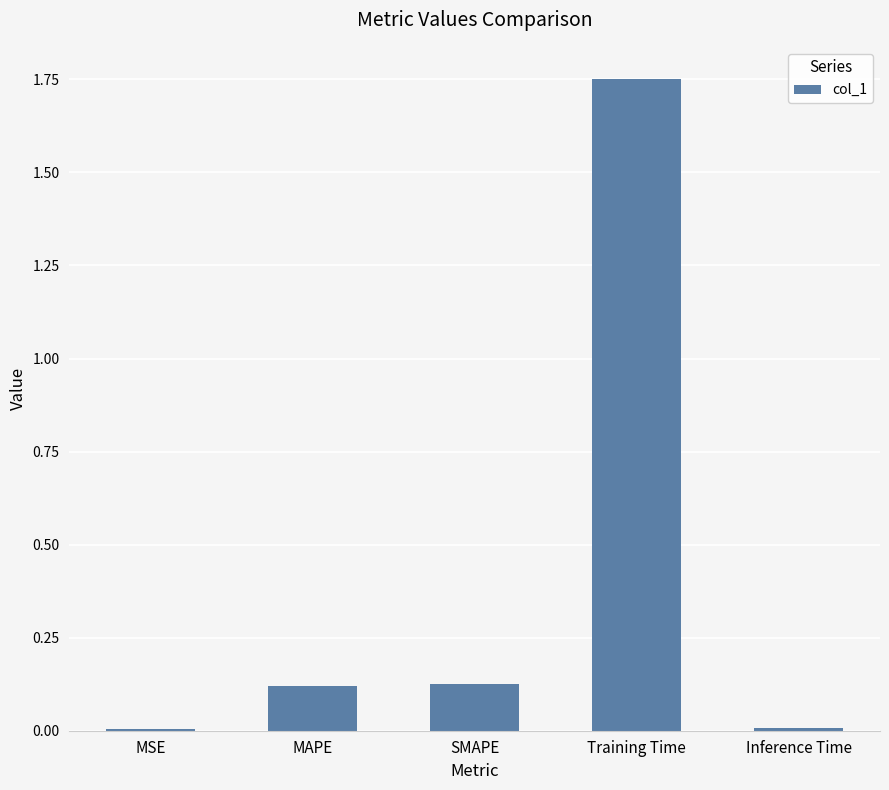

What is the change in value from SMAPE to Training Time?

+1.6